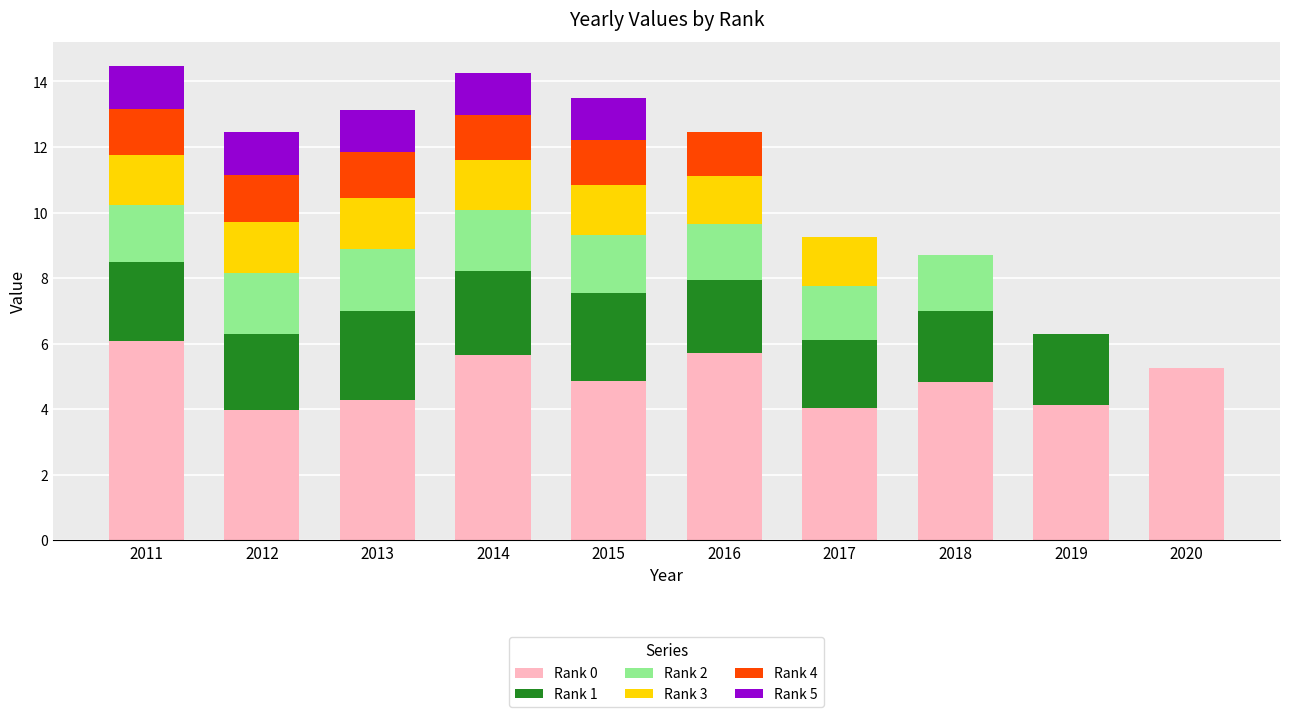

What is the highest value of the Rank 0 series?

6.1